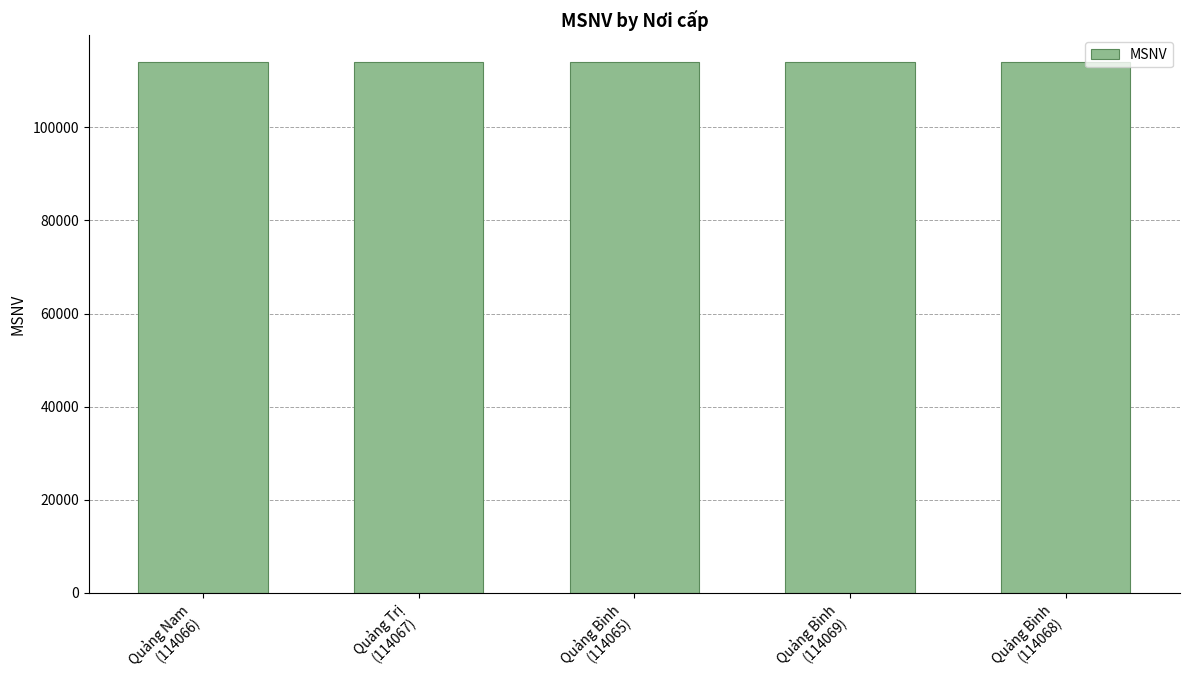

What is the smallest value displayed?

114065